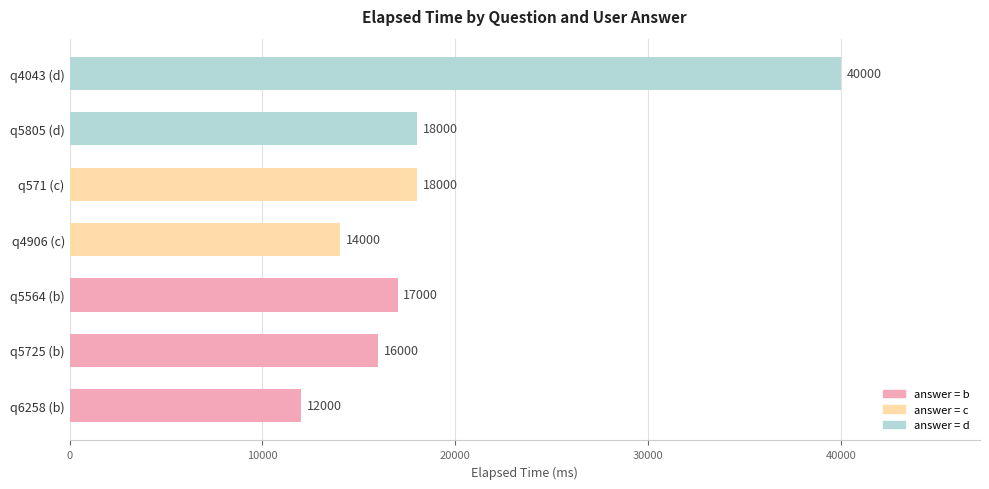

Approximately how many times larger is the value at q4906 (c) compared to q4043 (d)?

0.3